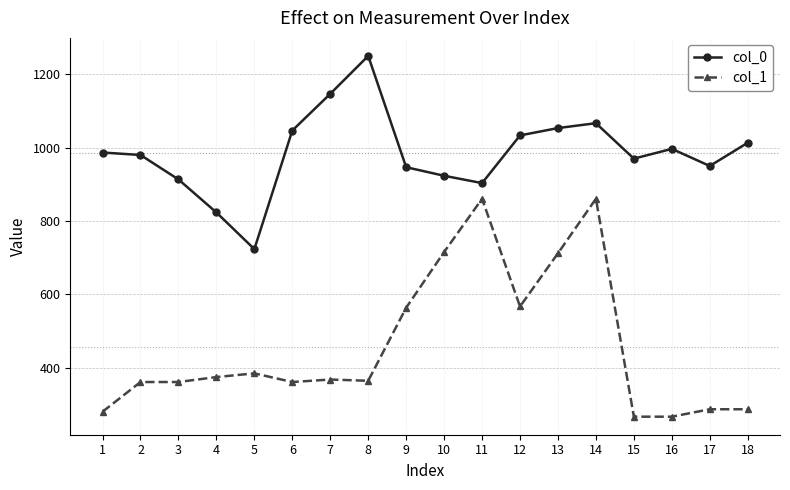

What are all the series names shown in the legend?

col_0, col_1